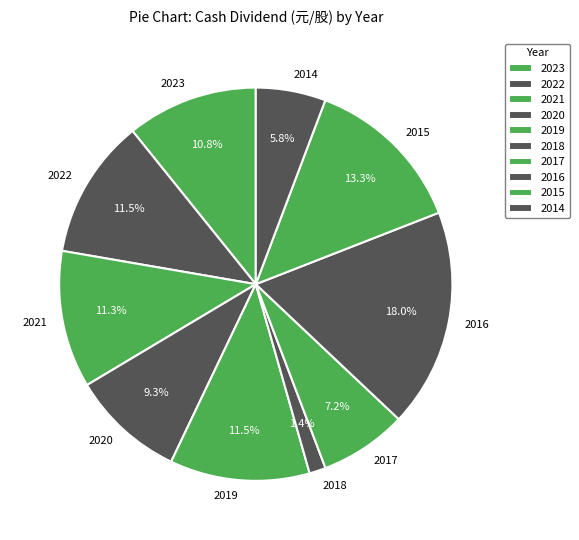

Do 2016 and 2017 together represent more than half of the pie?

No